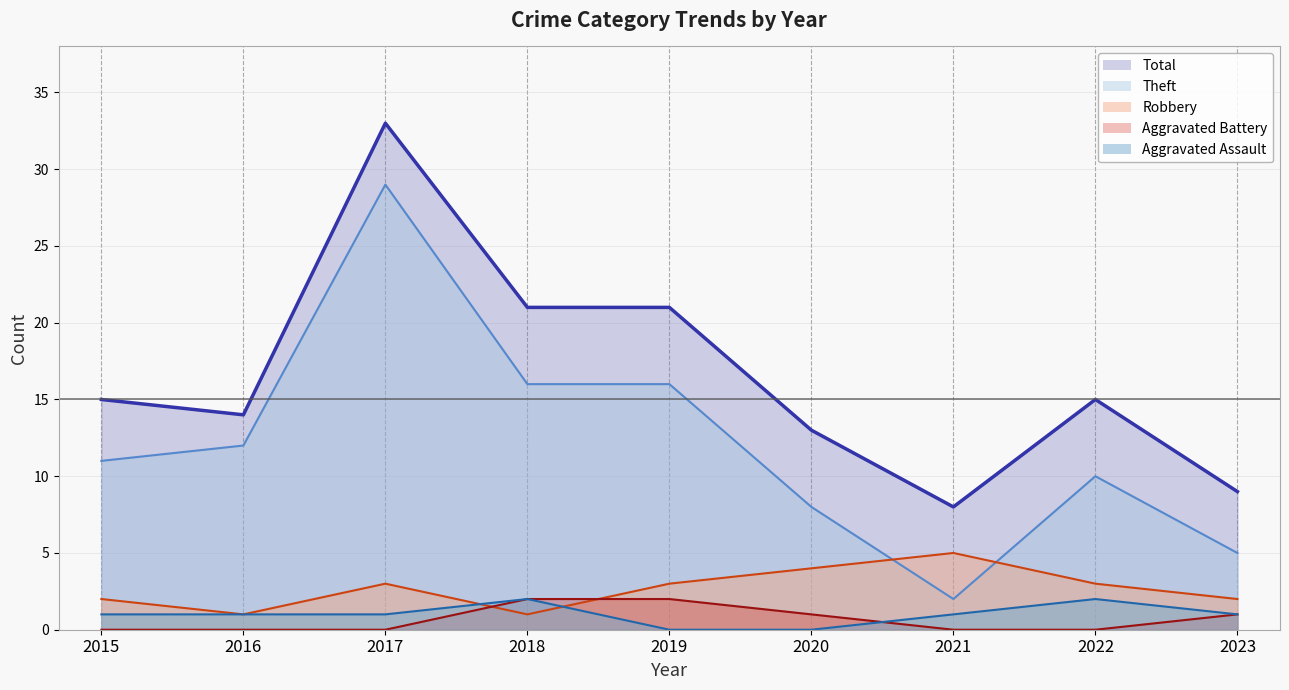

What are all the series names shown in the legend?

Total (line), Theft (line), Robbery (line), Aggravated Battery (line), Aggravated Assault (line)